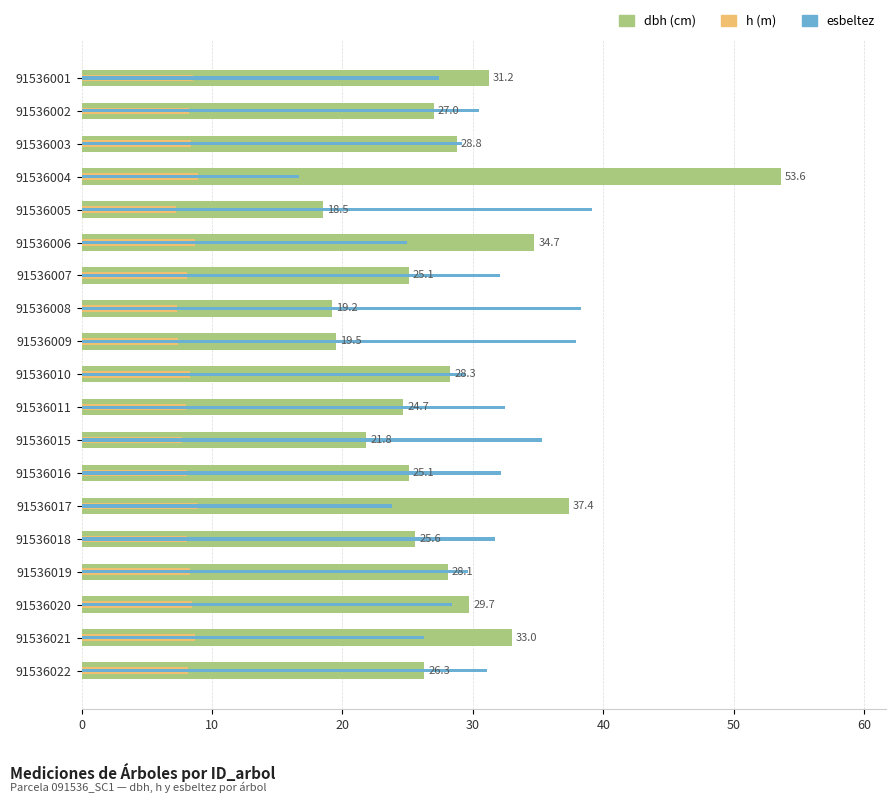

At how many categories does at least one series exceed 24?

19